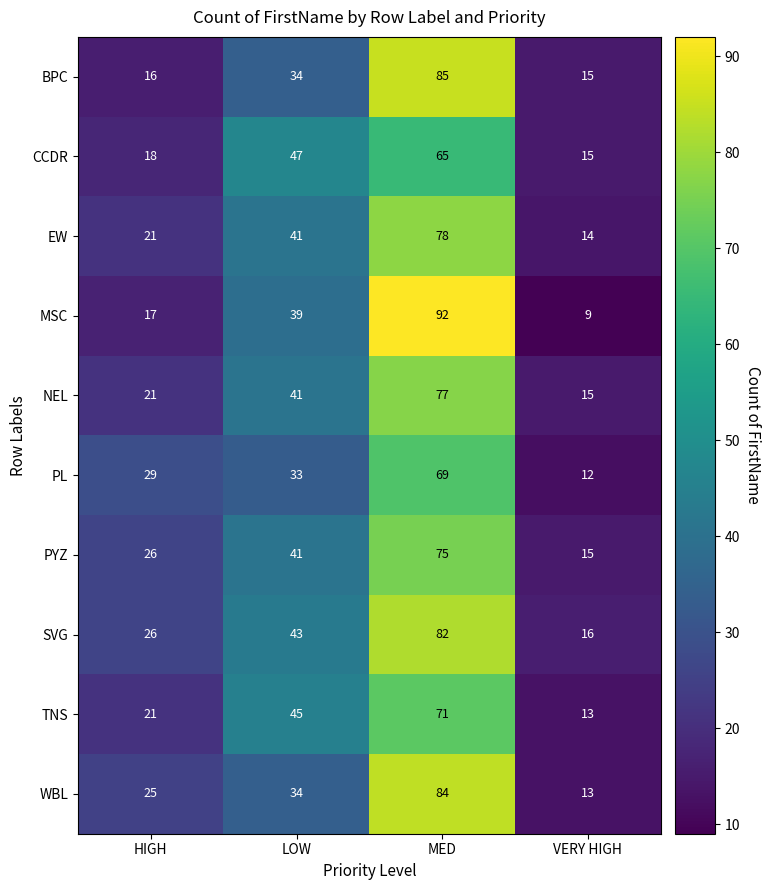

At which label is PL closest to 40?

LOW